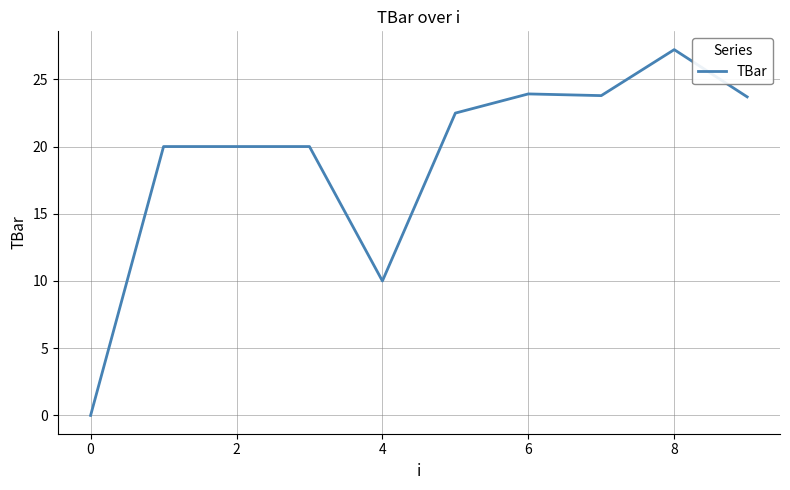

What is the greatest value displayed?

27.2